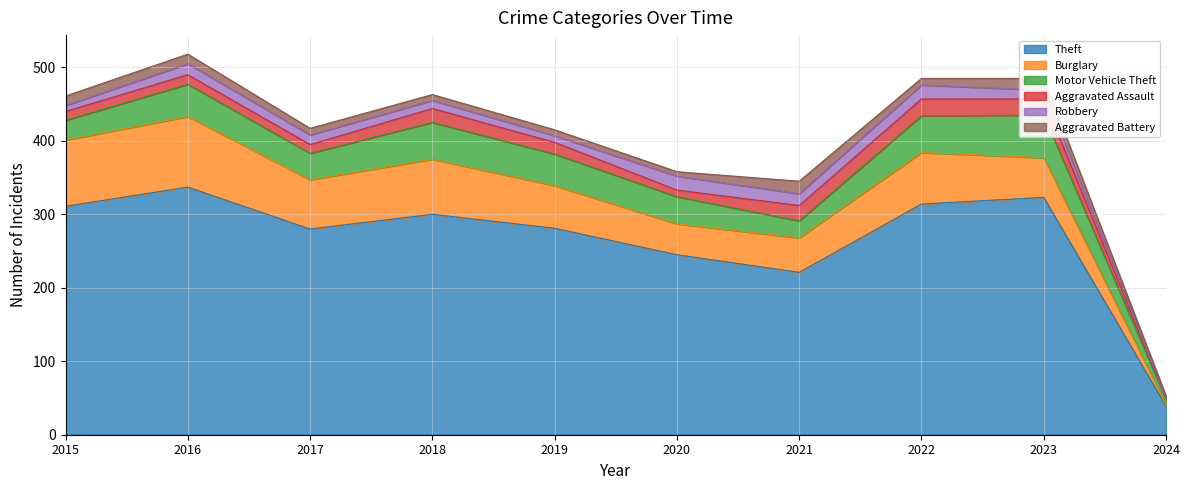

In Aggravated Battery, how many points are higher than both neighbors (excluding endpoints)?

2